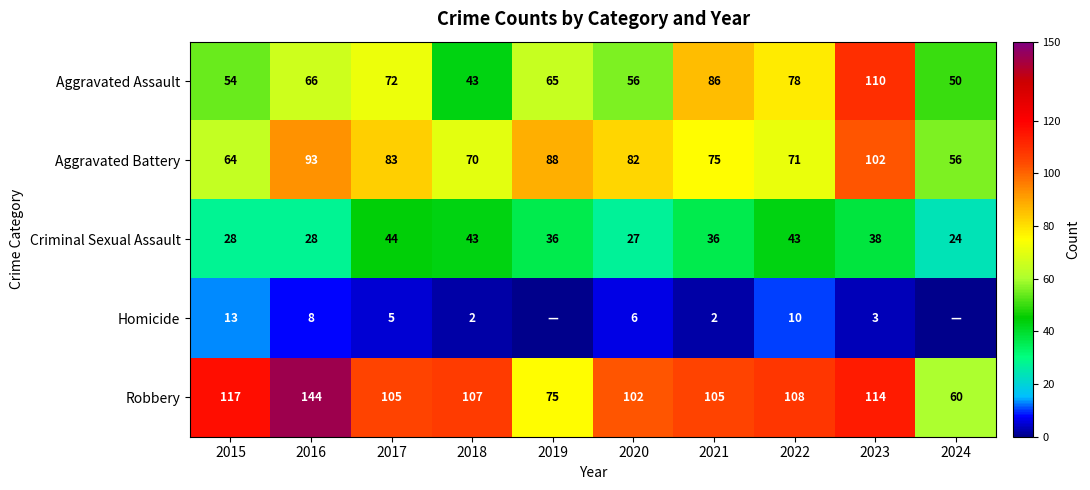

What is the difference between the maximum and minimum values in the Aggravated Battery series?

46